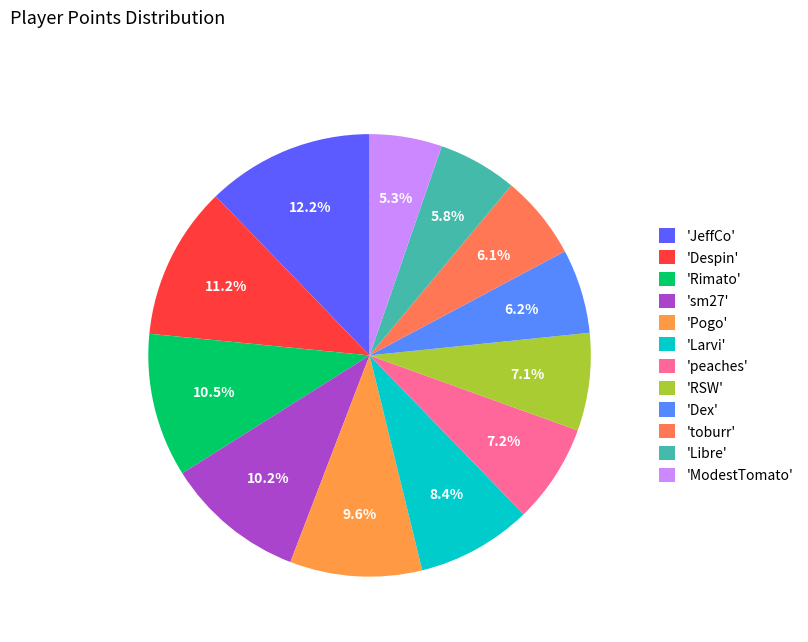

Does any single category account for the majority?

No